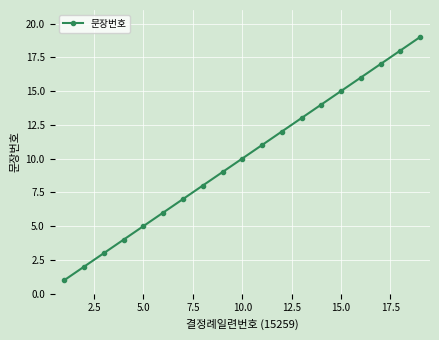

What is the greatest value displayed?

19